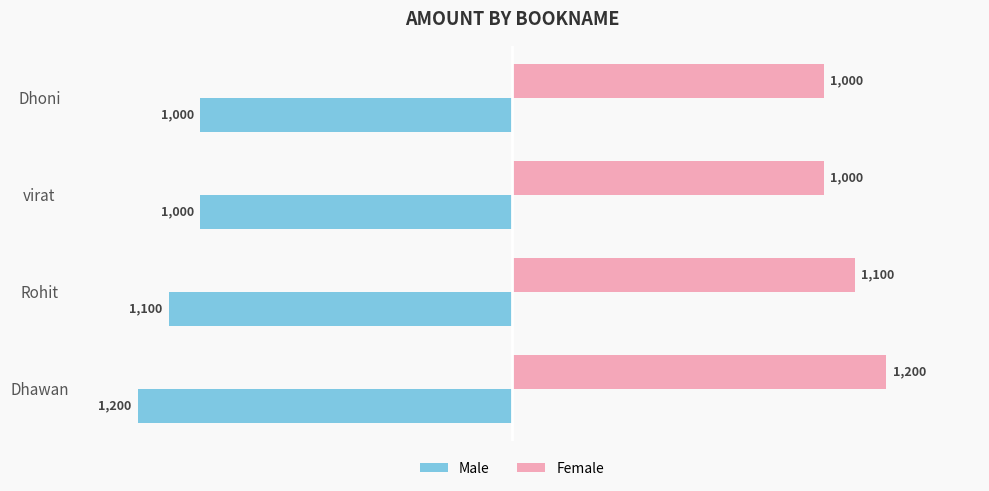

What are all the series names shown in the legend?

Male, Female